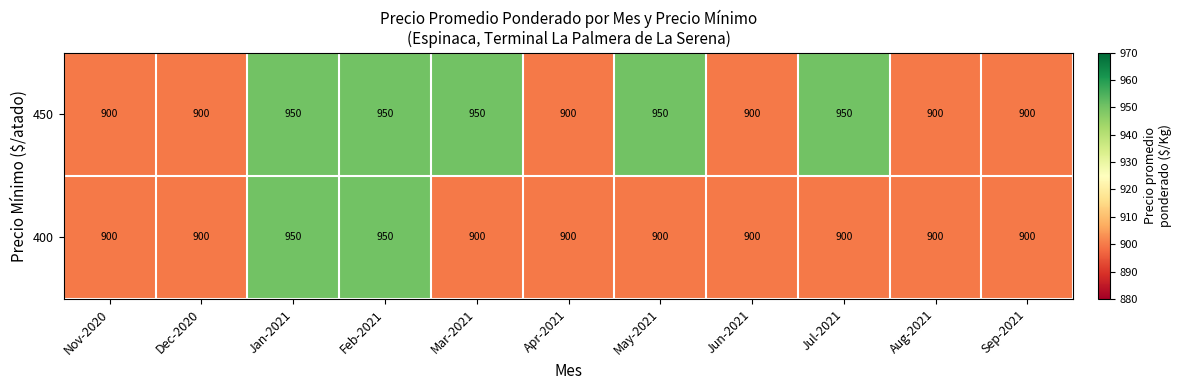

Reading left to right, transcribe all the data shown in this chart.

450: Nov-2020=900	Dec-2020=900	Jan-2021=950	Feb-2021=950	Mar-2021=950	Apr-2021=900	May-2021=950	Jun-2021=900	Jul-2021=950	Aug-2021=900	Sep-2021=900
400: Nov-2020=900	Dec-2020=900	Jan-2021=950	Feb-2021=950	Mar-2021=900	Apr-2021=900	May-2021=900	Jun-2021=900	Jul-2021=900	Aug-2021=900	Sep-2021=900